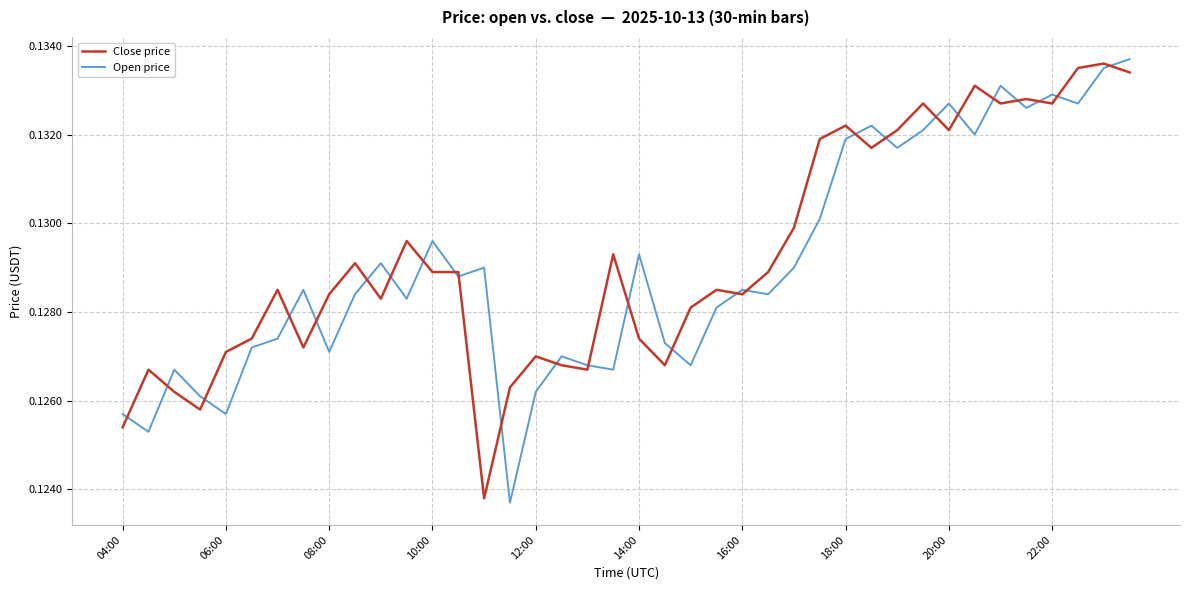

At how many categories does at least one series exceed 0?

40